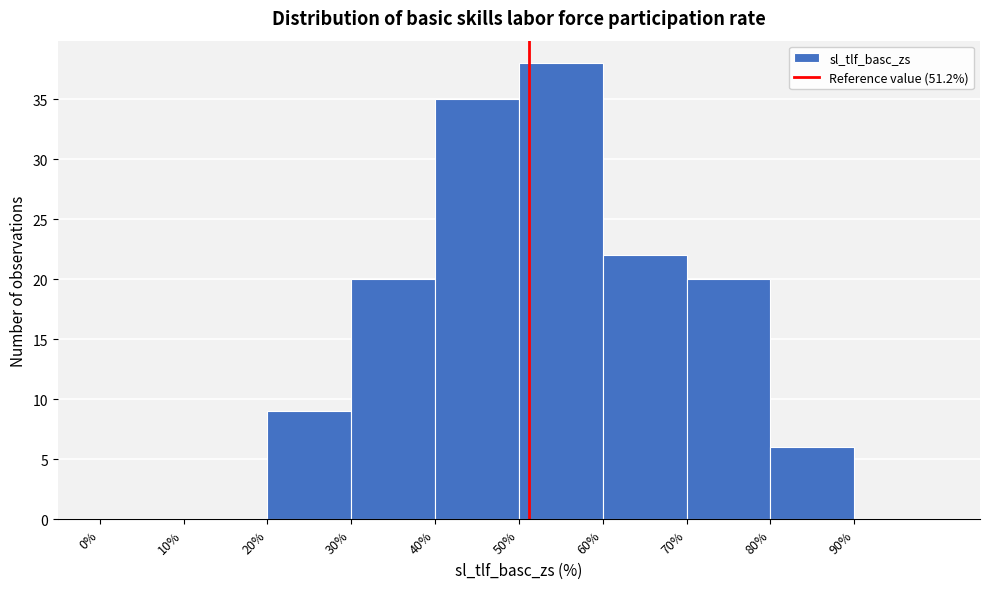

Which range on the x-axis has the tallest bar?

50 to 60